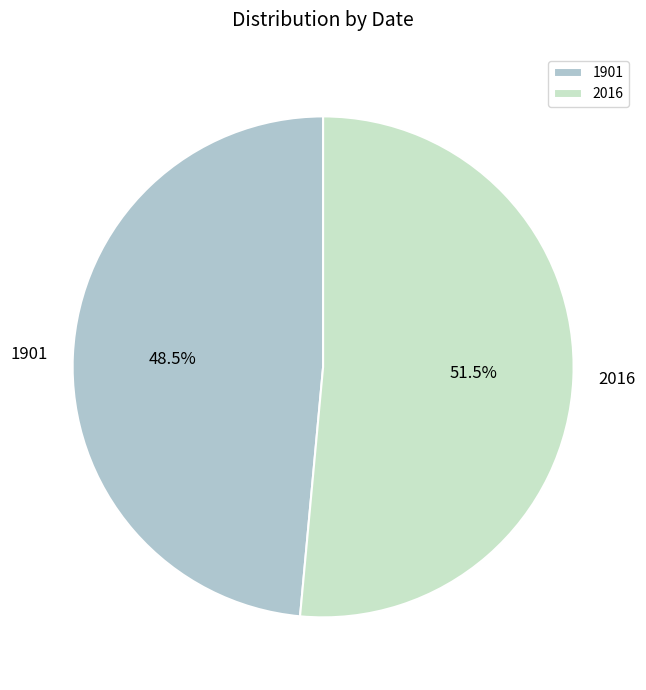

Is there any slice that represents more than half of the pie?

Yes